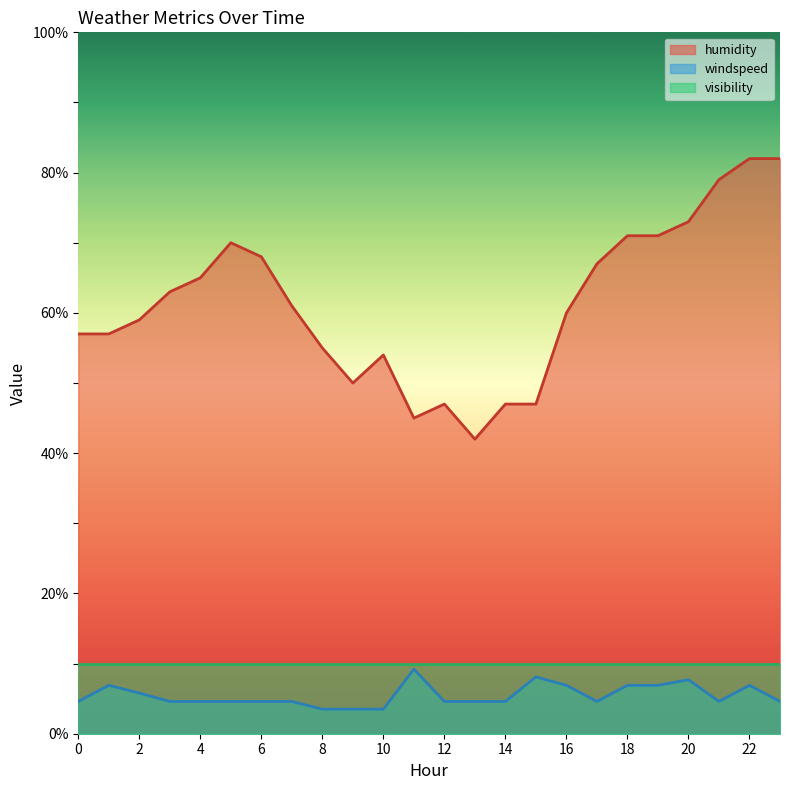

What is the value of the windspeed point at the 22nd from the left?

4.6